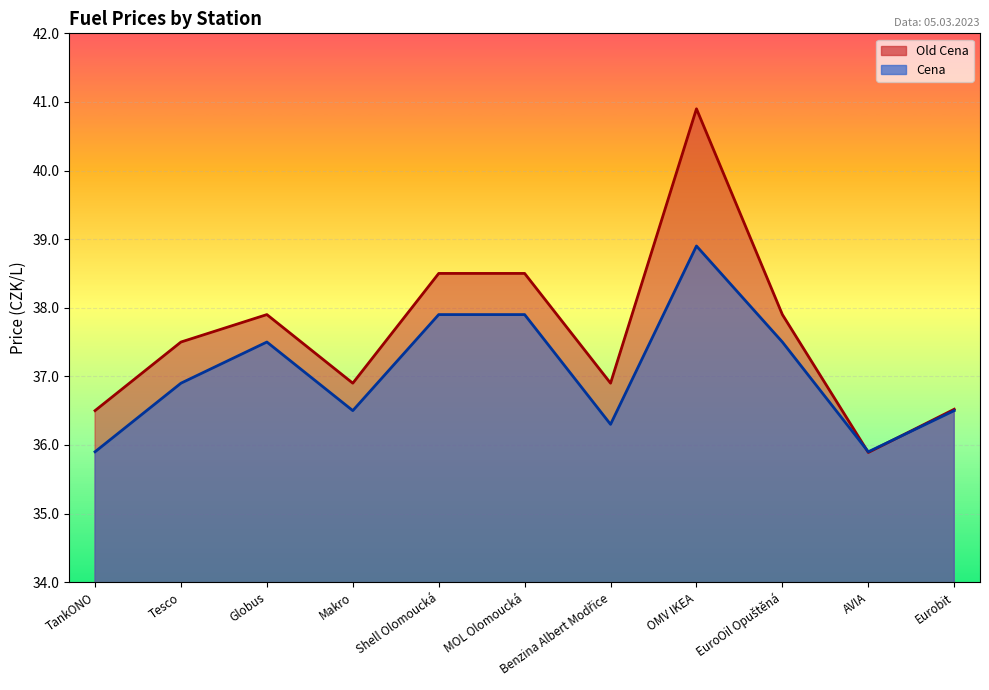

What value does the Cena series have at Eurobit?

36.5